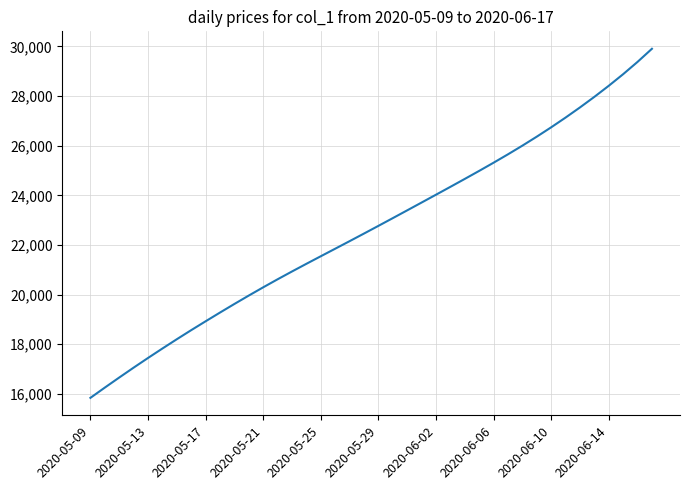

What is the maximum value shown in the chart?

29902.5